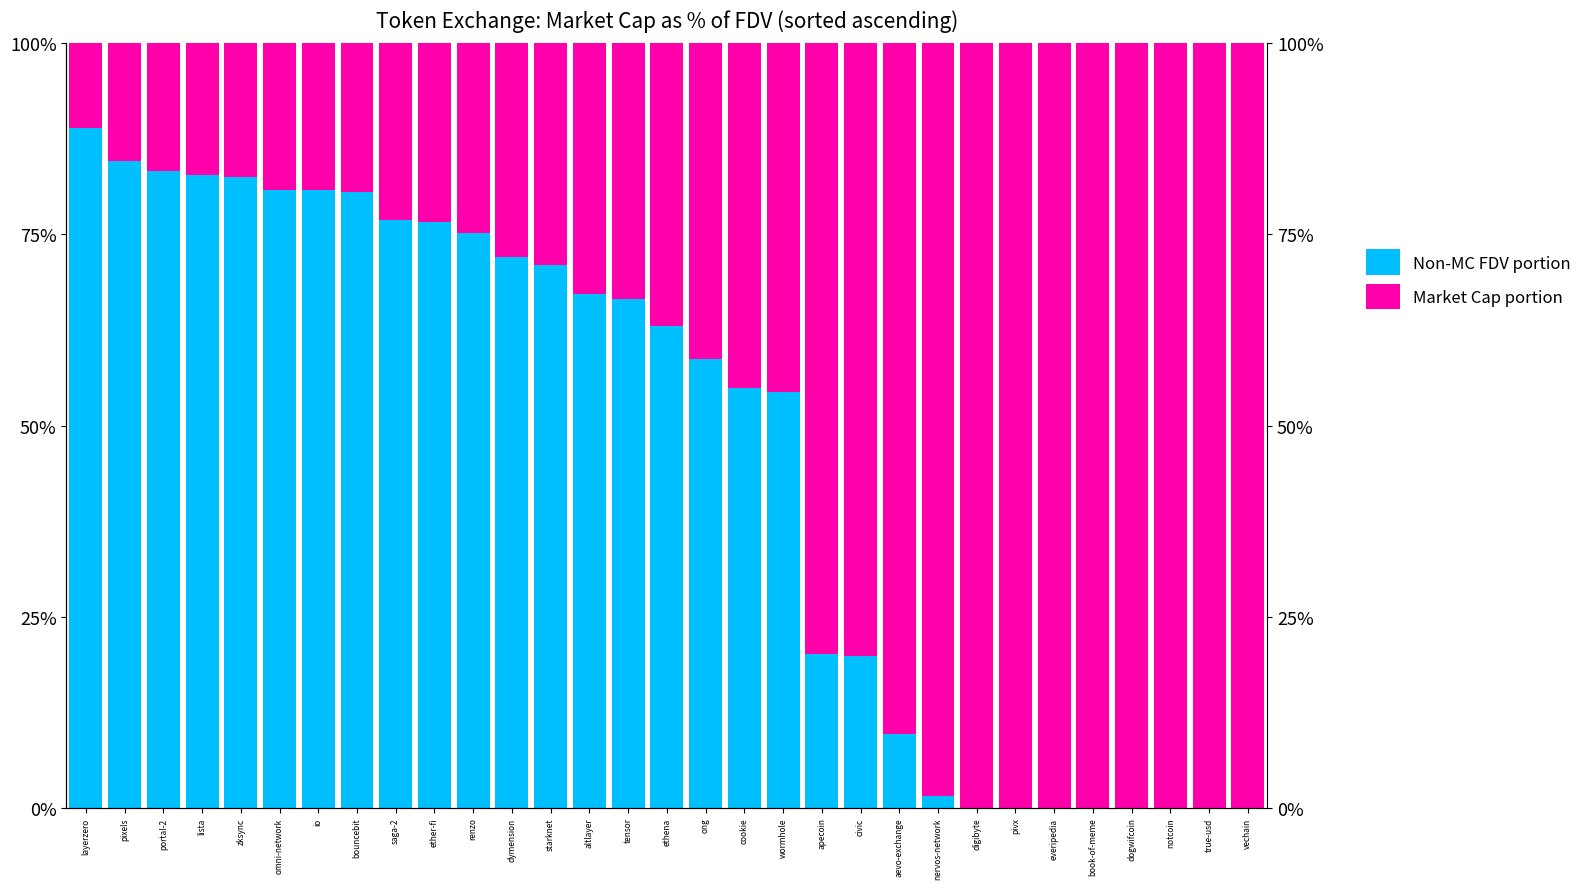

What is the greatest value displayed?

100.0